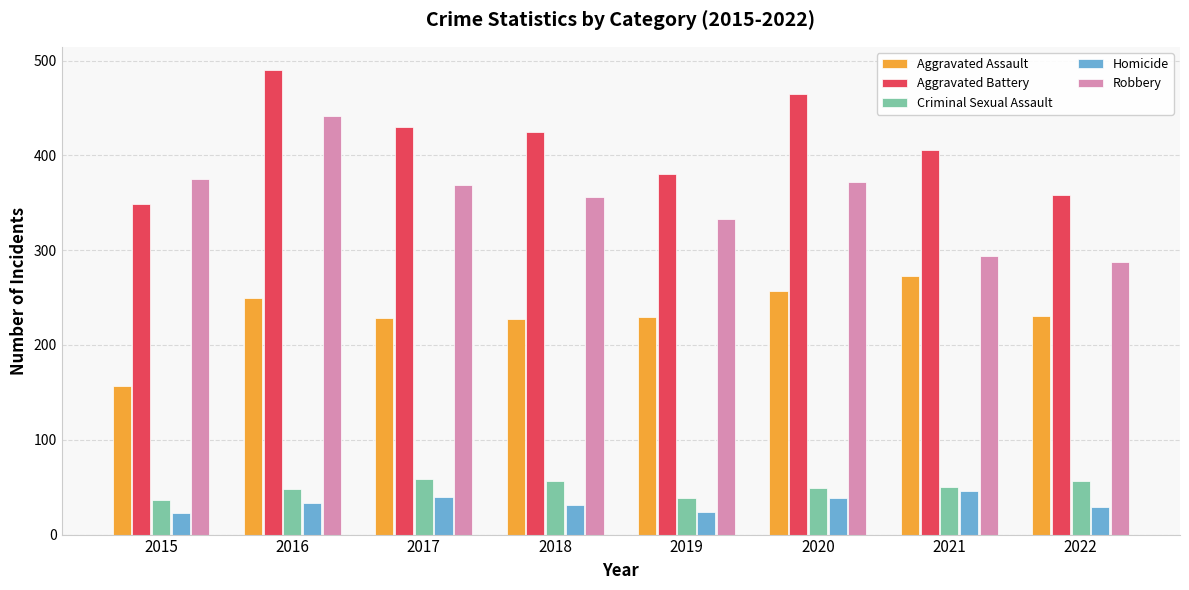

Rank the series by their maximum value, from highest to lowest.

Aggravated Battery, Robbery, Aggravated Assault, Criminal Sexual Assault, Homicide